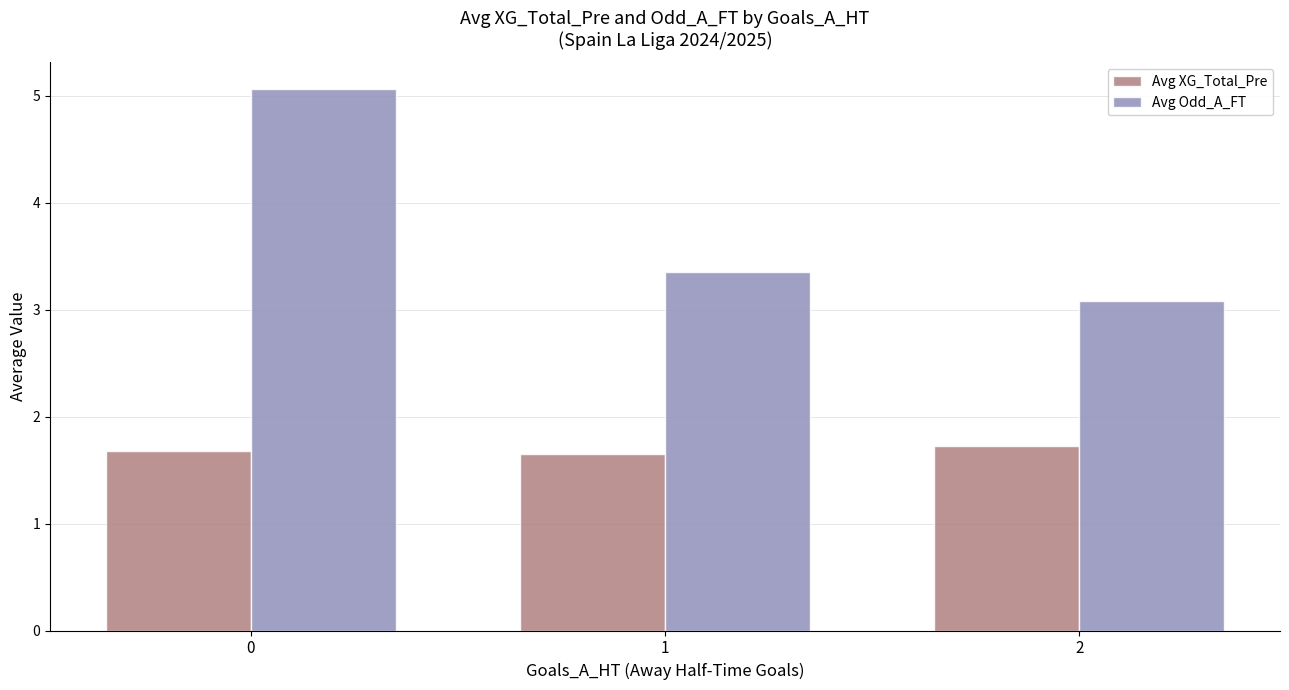

Which series has the largest total across all categories?

Avg Odd_A_FT